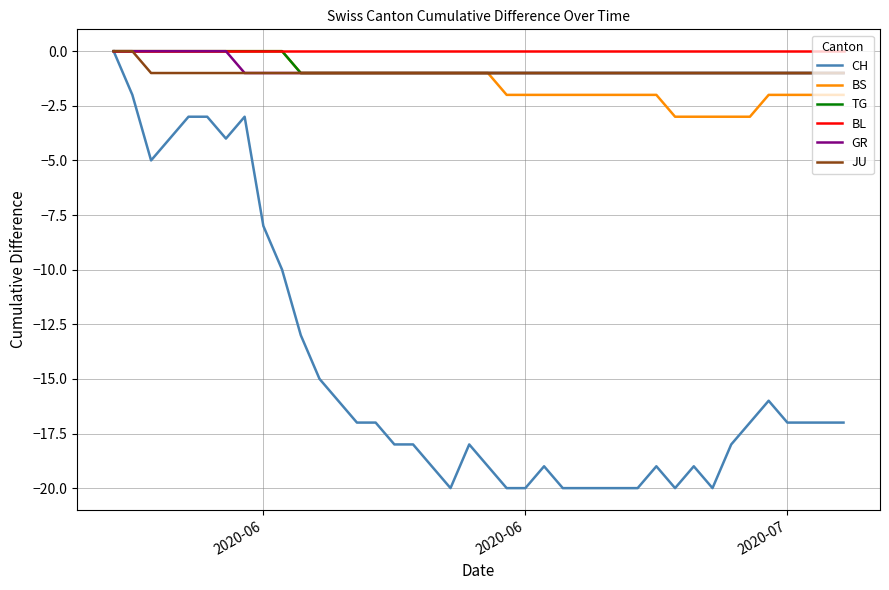

Which series has the widest spread of values?

CH